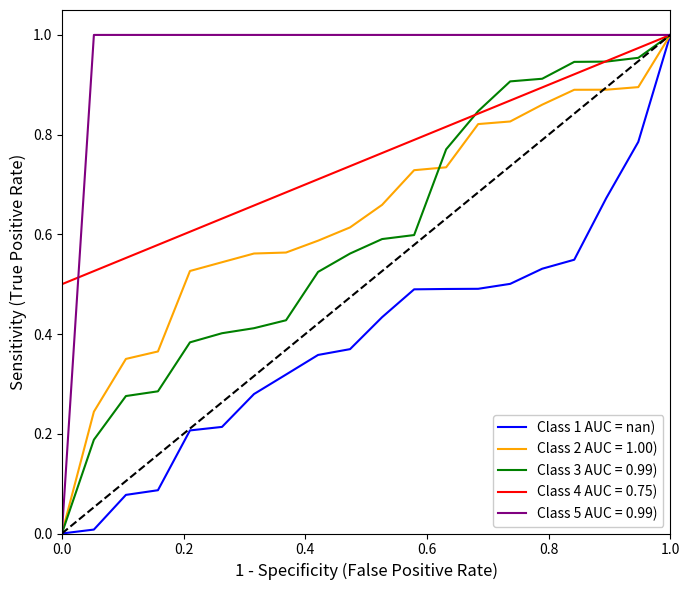

Which series has the largest total across all categories?

Class 5 AUC = 0.99)